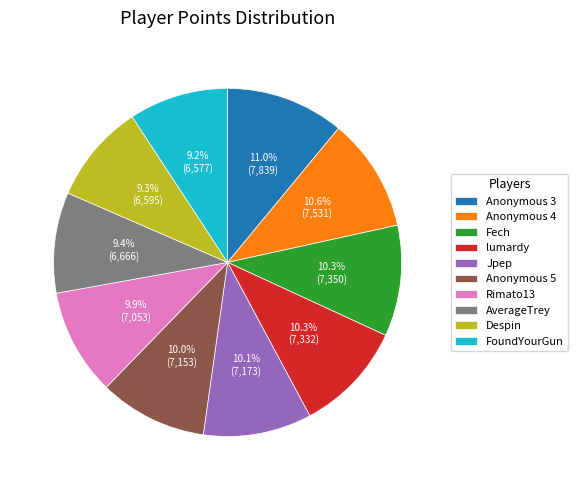

Does AverageTrey account for over 50% of the chart?

No